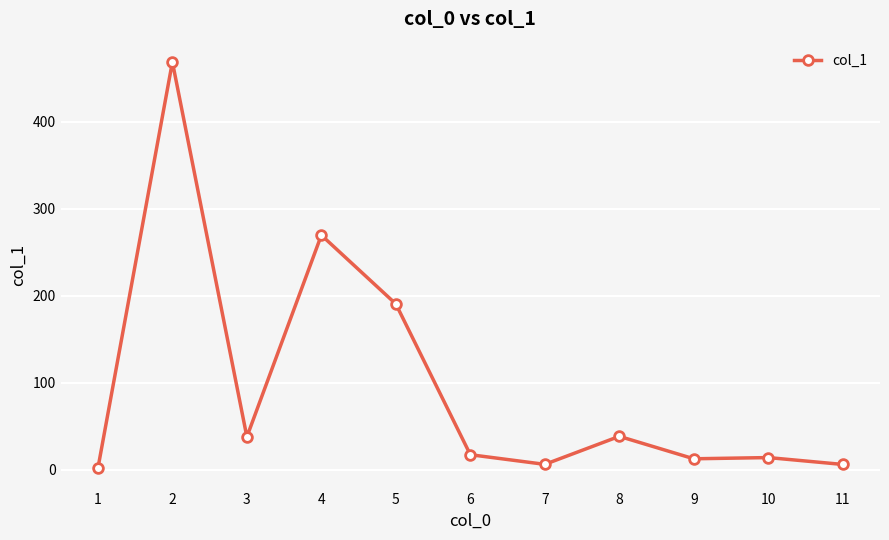

What is the difference between the maximum and second lowest values?

462.7